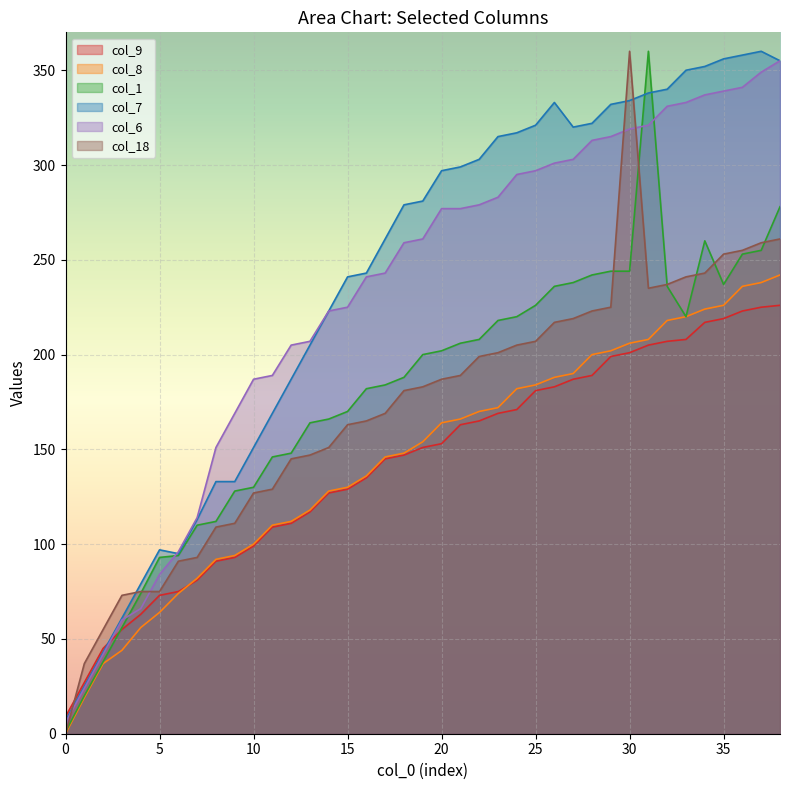

Is the value of col_9 at 16 greater than the value of col_8 at 23?

No